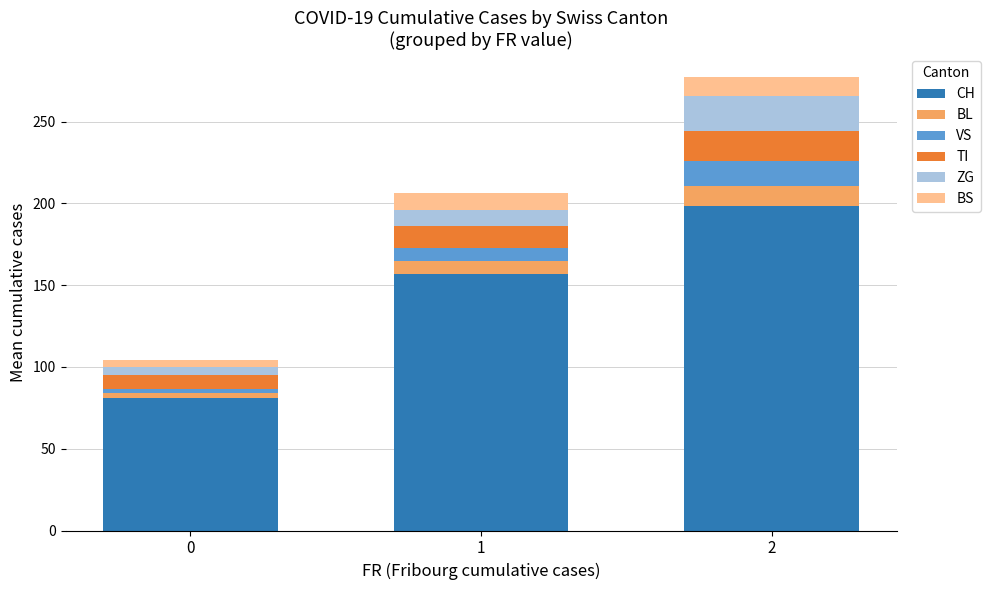

Reading right to left, transcribe the values for CH.

198.2	156.6	81.0